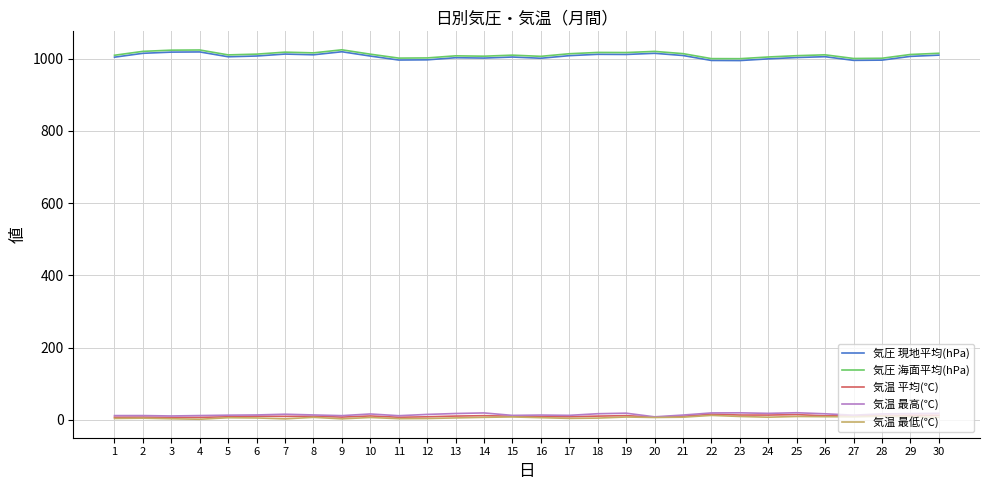

Is the value of 気圧 海面平均(hPa) at 2 greater than the value of 気圧 現地平均(hPa) at 23?

Yes